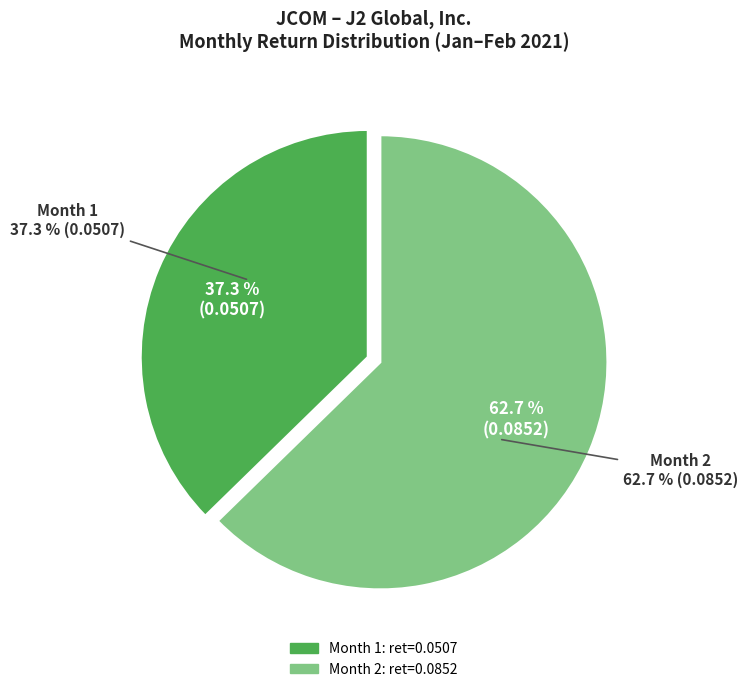

To the nearest percent, what is the average slice percentage?

50%